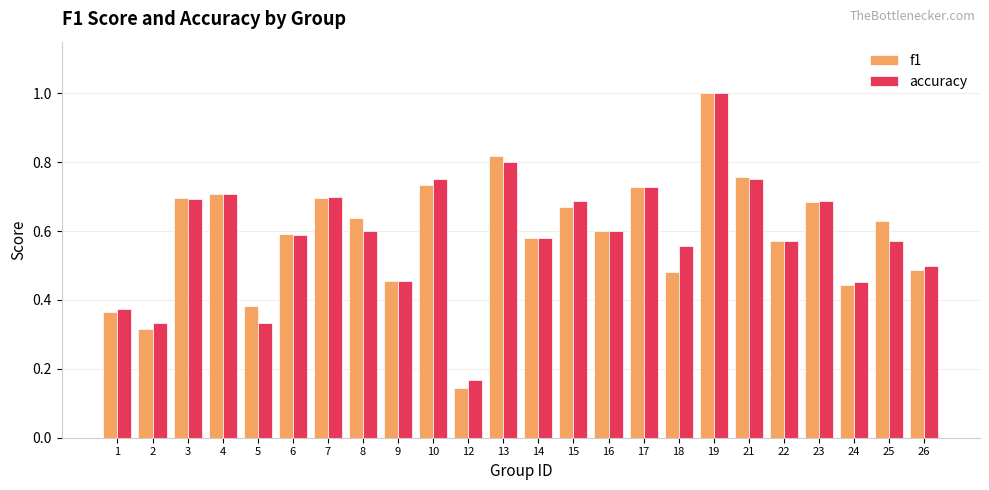

True or false: accuracy has a value of 0.8 at 13.

True